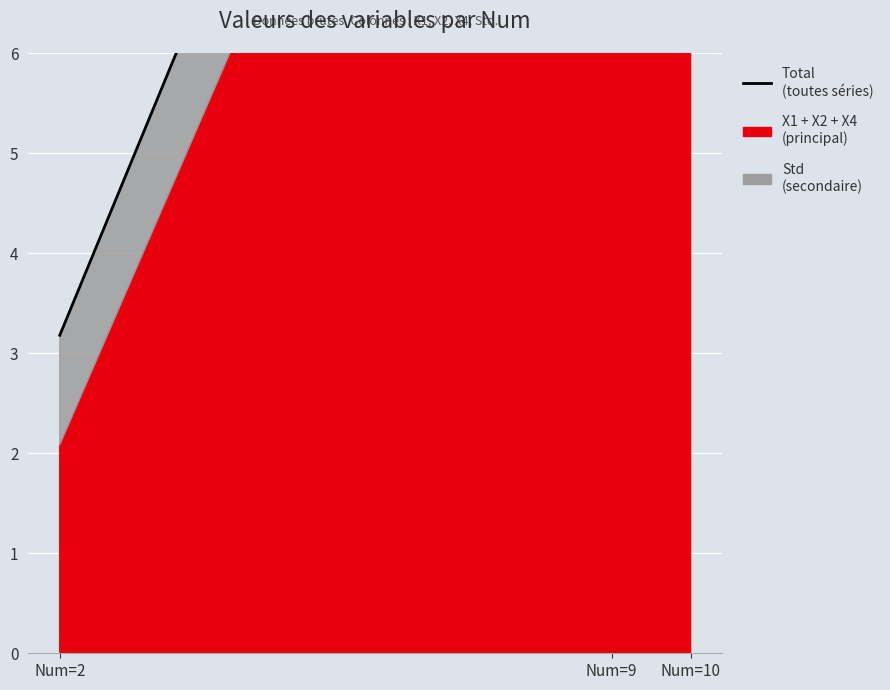

The value at Num=10 is 11.4. True or false?

True